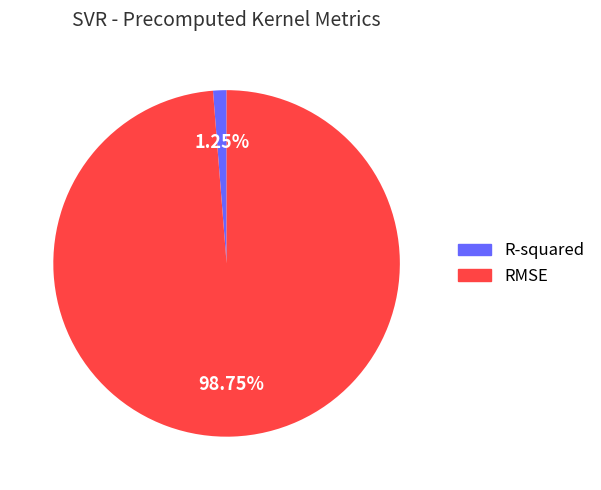

What is the total percentage of R-squared and RMSE?

100.0%